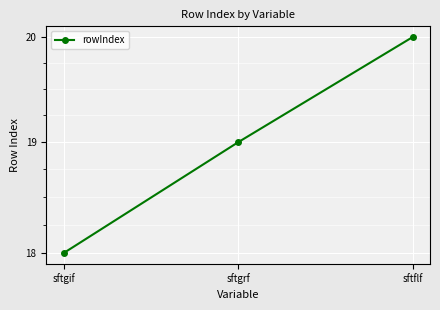

How many values are between 18 and 20?

3